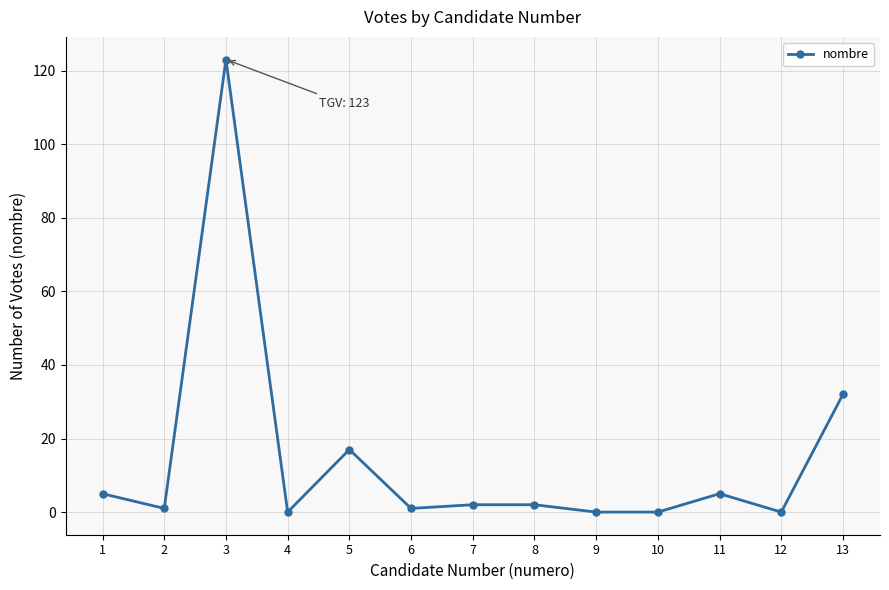

True or false: the data shows 0 at 12.

True